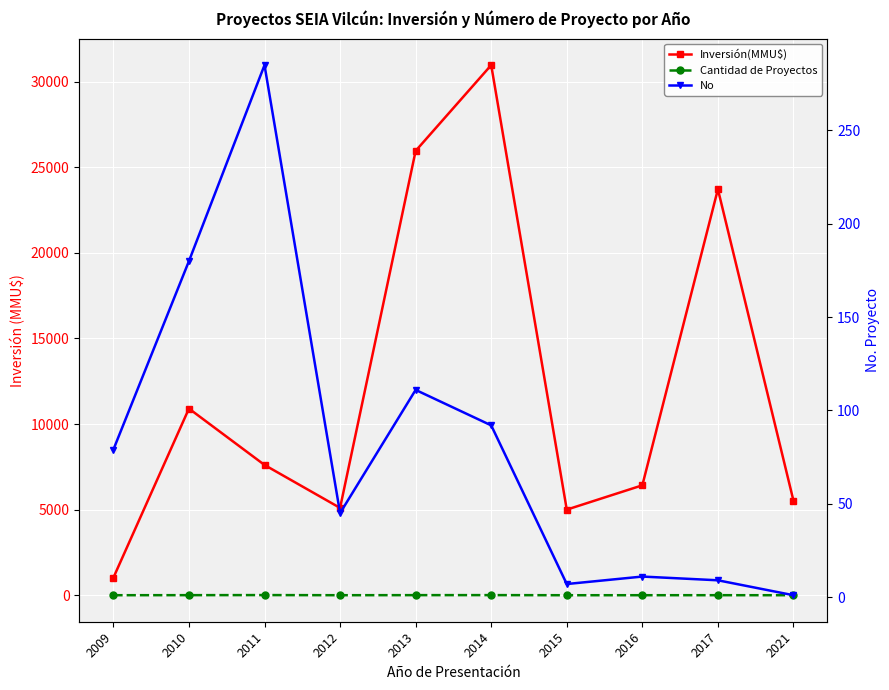

How many interior local peaks does the Inversión(MMU$) series have?

3